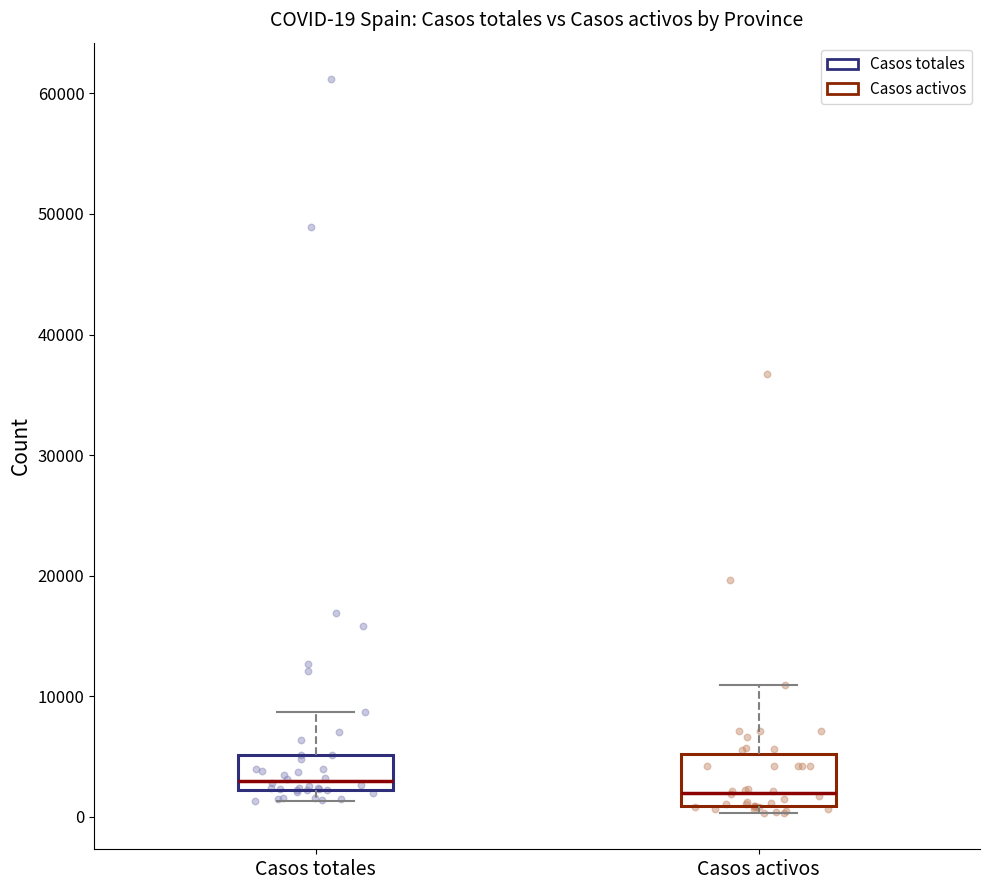

Comparing the boxes themselves (not the whiskers), which one is the tallest?

Casos activos